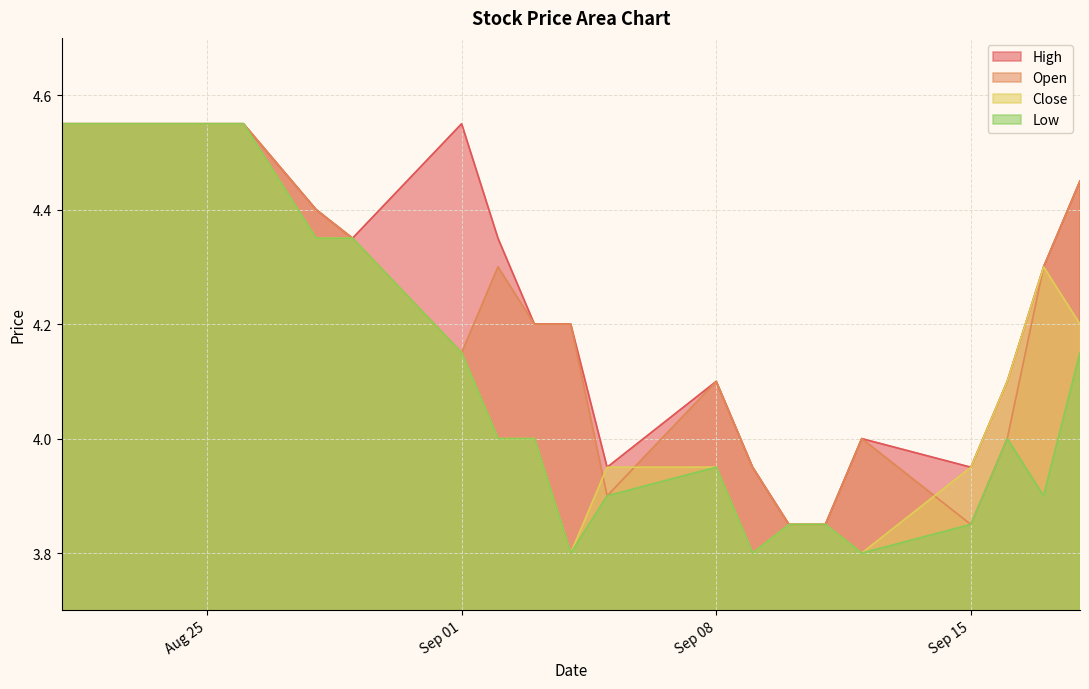

Is the value of Close at 2025-09-09 greater than the value of High at 2025-09-12?

No